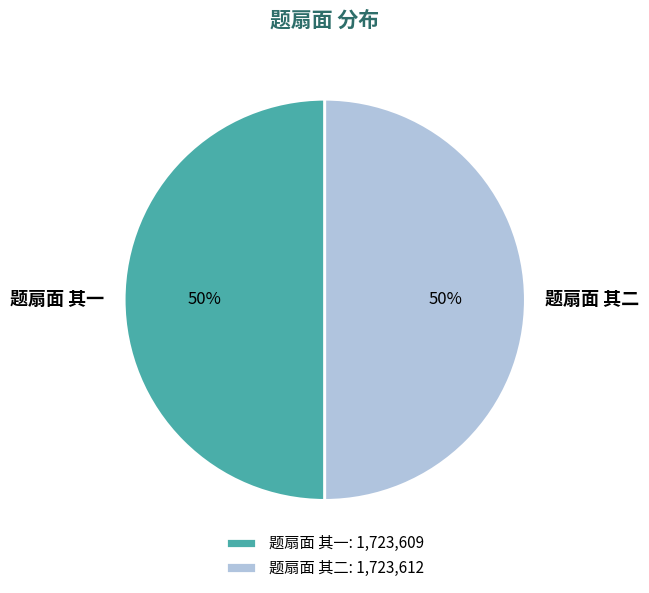

The 题扇面 其一 slice represents 38% of the pie. True or false?

False